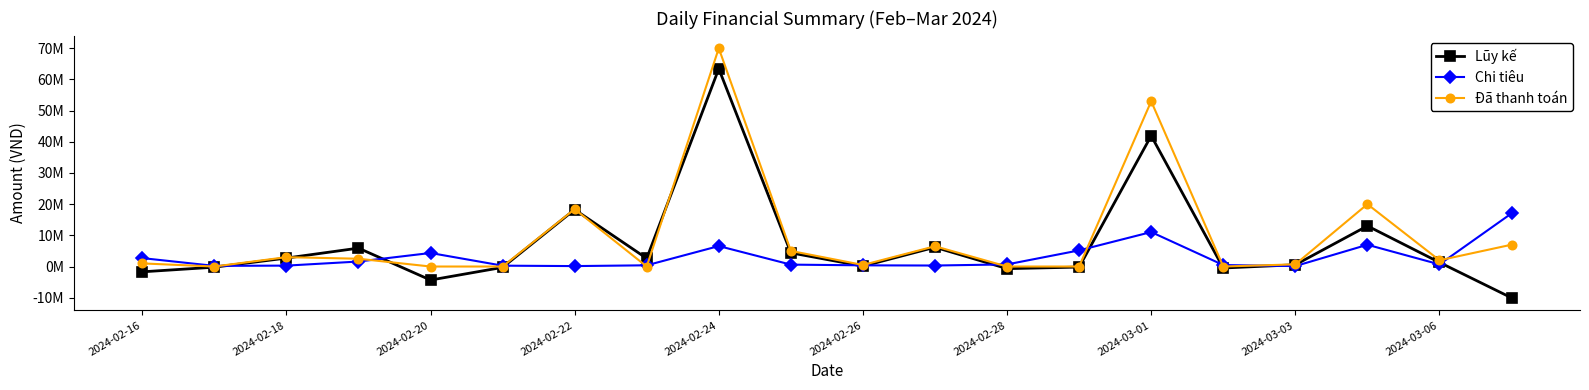

At which category is the sum across all series the highest?

2024-02-24